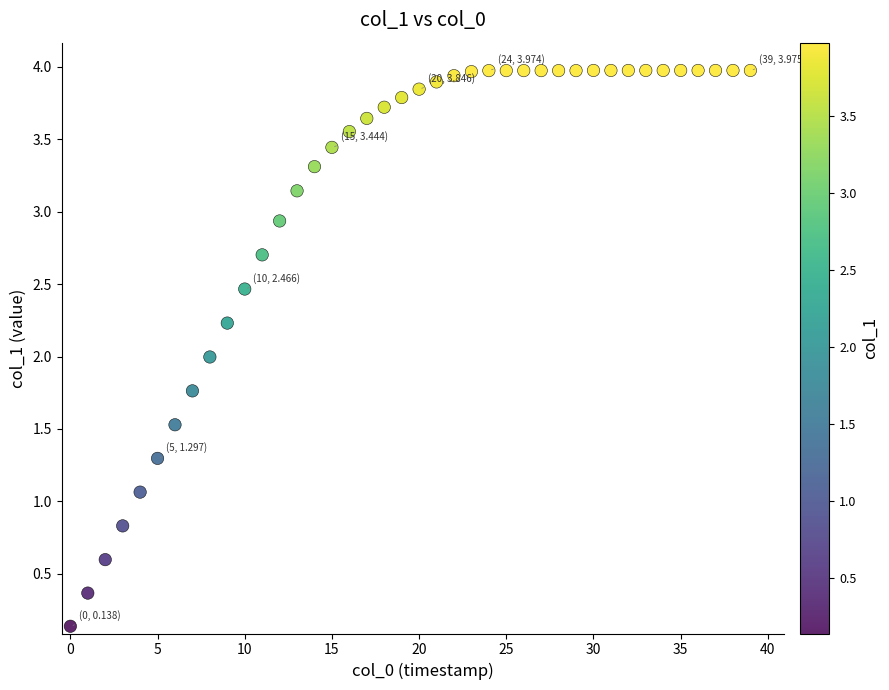

How many points are shown in the scatter plot?

40